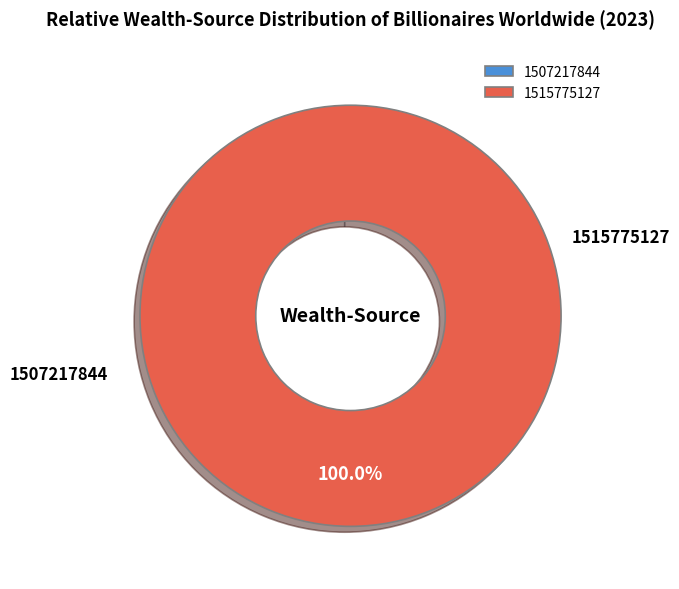

Is there a majority slice in this chart?

Yes